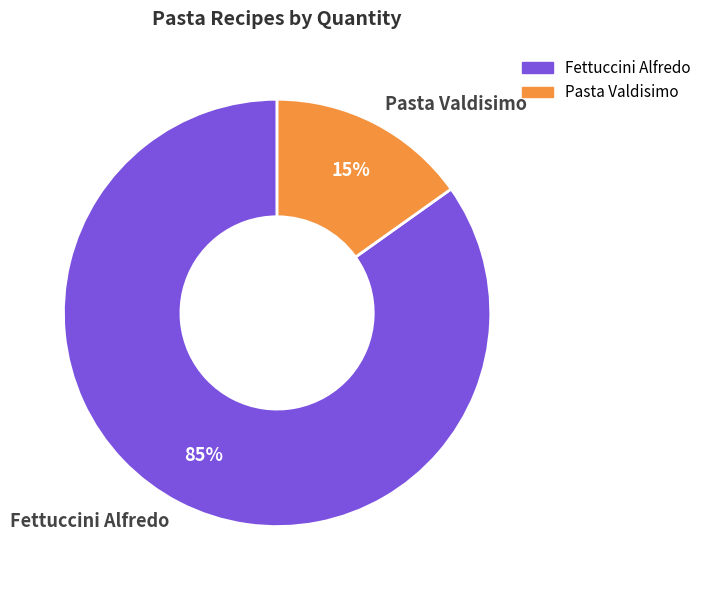

How many segments does this pie chart have?

2